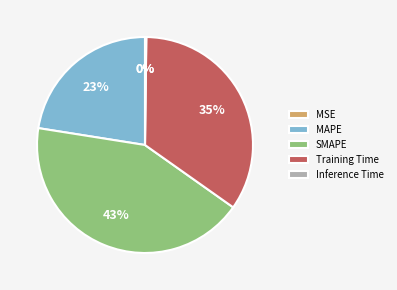

Does any single category account for the majority?

No